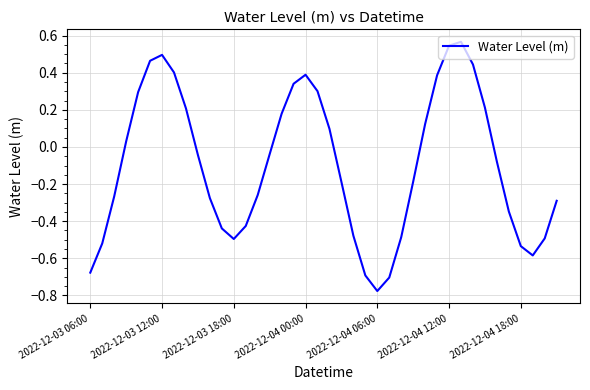

What is the difference between the maximum and minimum values?

1.3